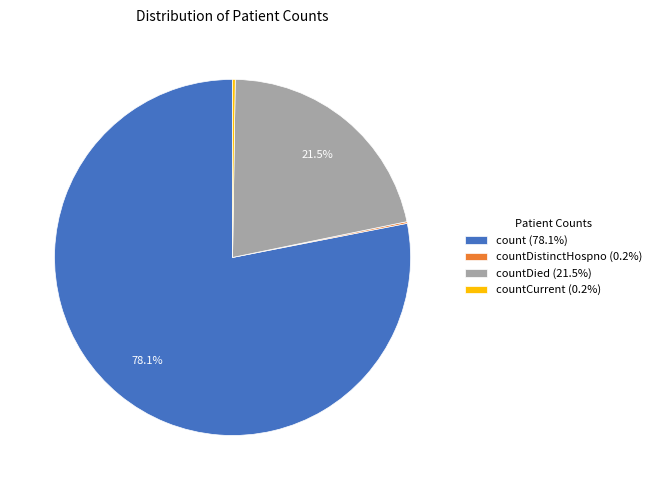

What is the ratio of the value at count (78.1%) to the value at countDied (21.5%)?

3.6